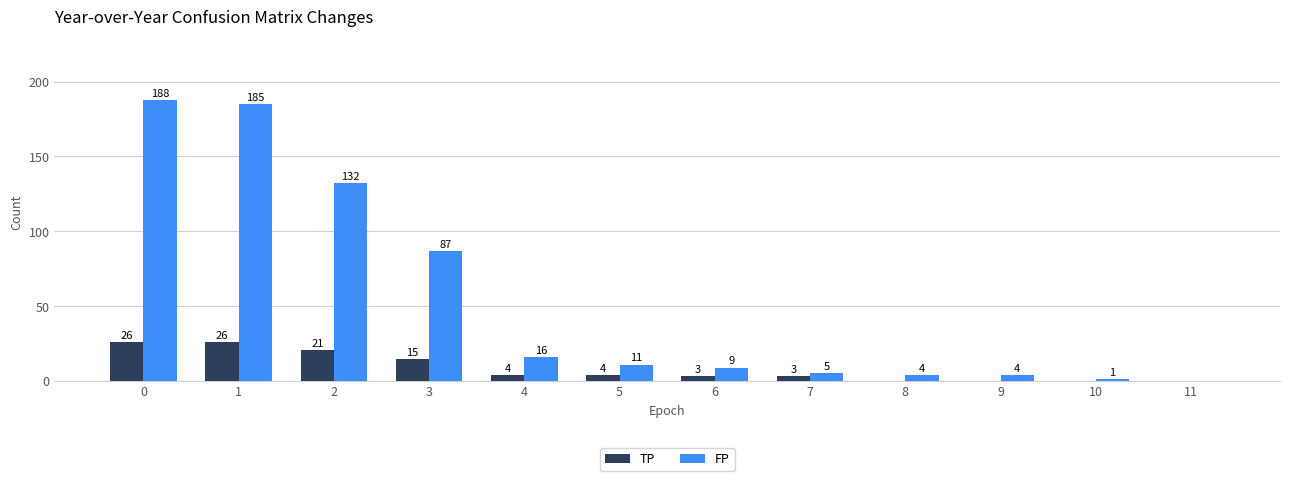

What is the sum of the FP values at 3 and 7?

92